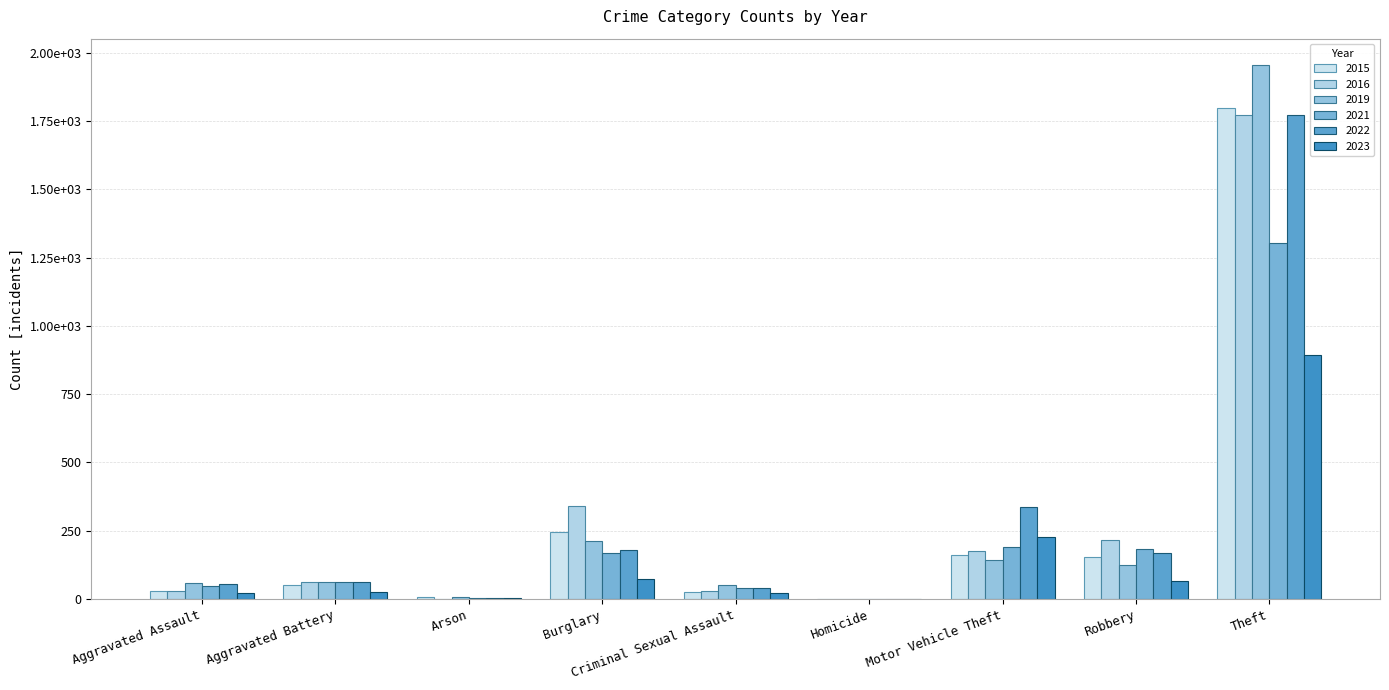

Reading left to right, transcribe all the data shown in this chart.

2015: Aggravated Assault=29	Aggravated Battery=53	Arson=8	Burglary=247	Criminal Sexual Assault=26	Homicide=1	Motor Vehicle Theft=160	Robbery=155	Theft=1799
2016: Aggravated Assault=31	Aggravated Battery=64	Arson=2	Burglary=340	Criminal Sexual Assault=30	Homicide=1	Motor Vehicle Theft=177	Robbery=218	Theft=1772
2019: Aggravated Assault=58	Aggravated Battery=64	Arson=6	Burglary=213	Criminal Sexual Assault=51	Homicide=2	Motor Vehicle Theft=143	Robbery=124	Theft=1954
2021: Aggravated Assault=48	Aggravated Battery=61	Arson=3	Burglary=167	Criminal Sexual Assault=41	Homicide=1	Motor Vehicle Theft=191	Robbery=182	Theft=1303
2022: Aggravated Assault=54	Aggravated Battery=62	Arson=3	Burglary=180	Criminal Sexual Assault=42	Homicide=1	Motor Vehicle Theft=338	Robbery=169	Theft=1773
2023: Aggravated Assault=24	Aggravated Battery=26	Arson=3	Burglary=74	Criminal Sexual Assault=23	Homicide=1	Motor Vehicle Theft=229	Robbery=66	Theft=895